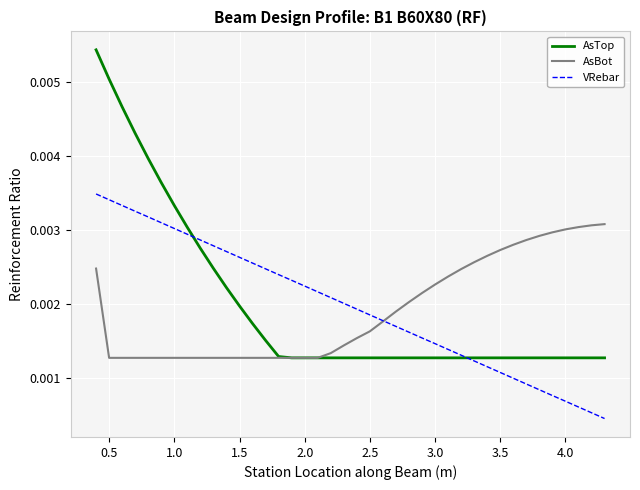

Which series has the largest range (max minus min)?

AsTop